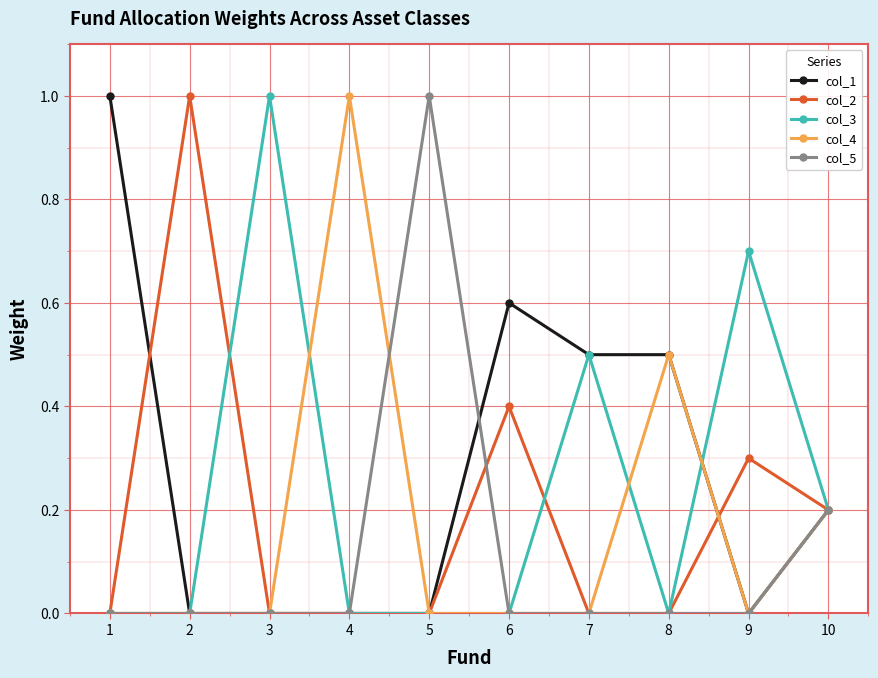

True or false: col_3 has more than 2 points higher than both neighbors.

True